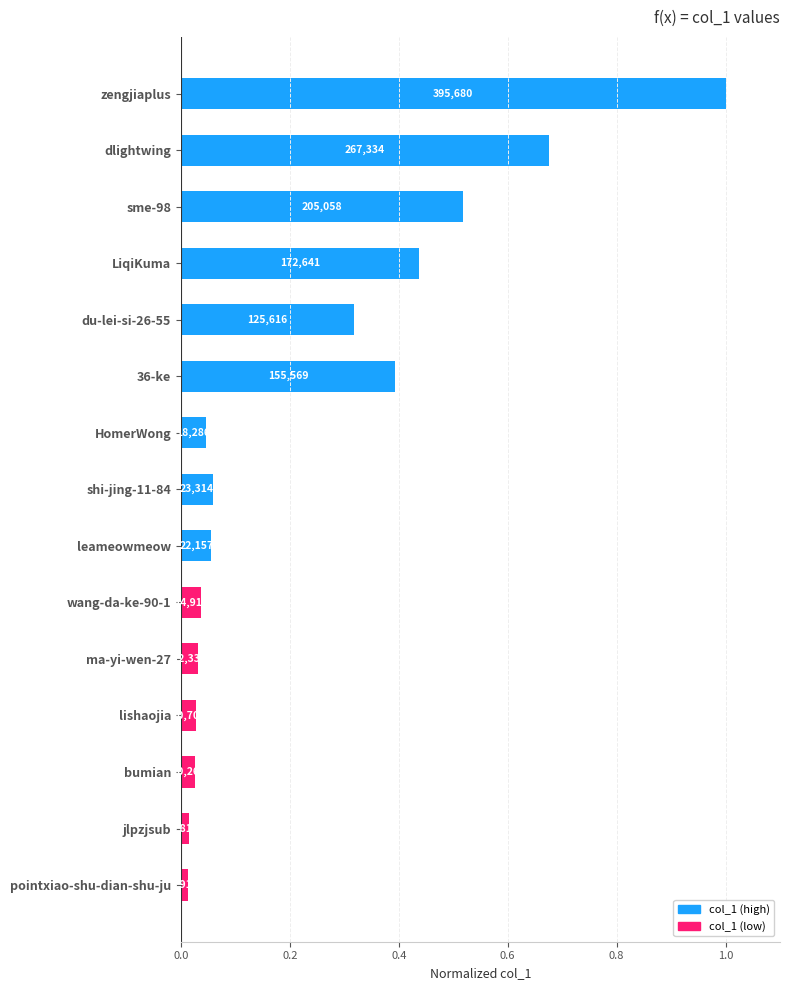

Are the bars horizontal?

Yes